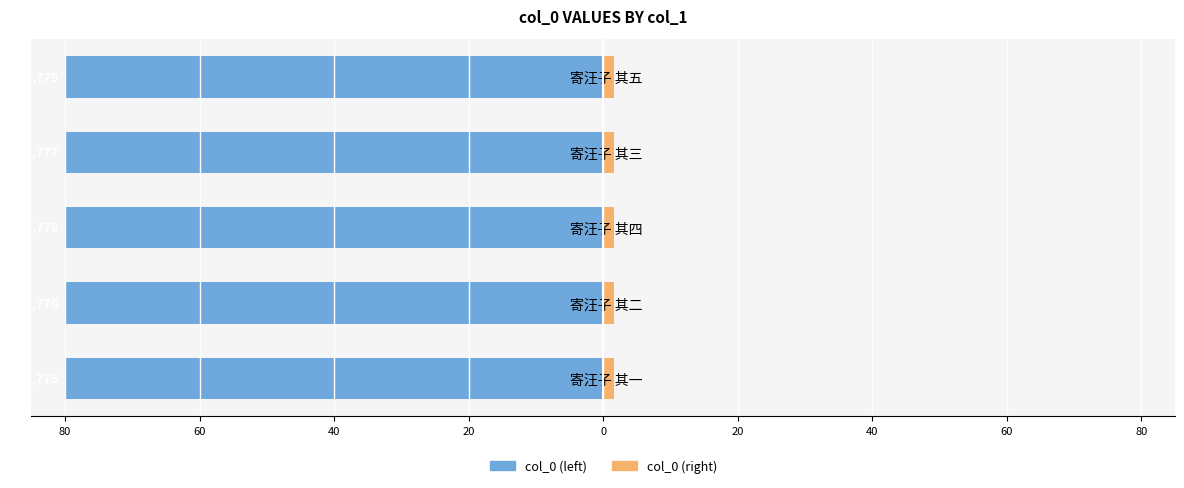

What are all the series names shown in the legend?

col_0 (left), col_0 (right)